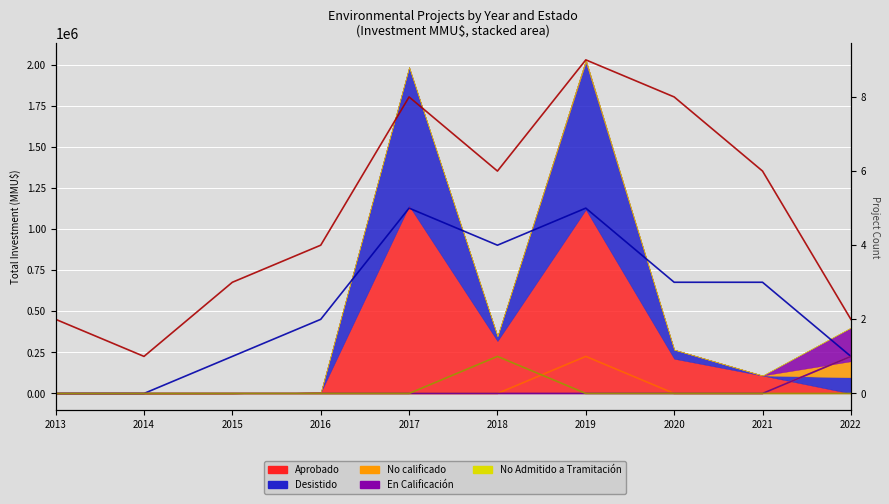

What is the greatest value displayed?

9